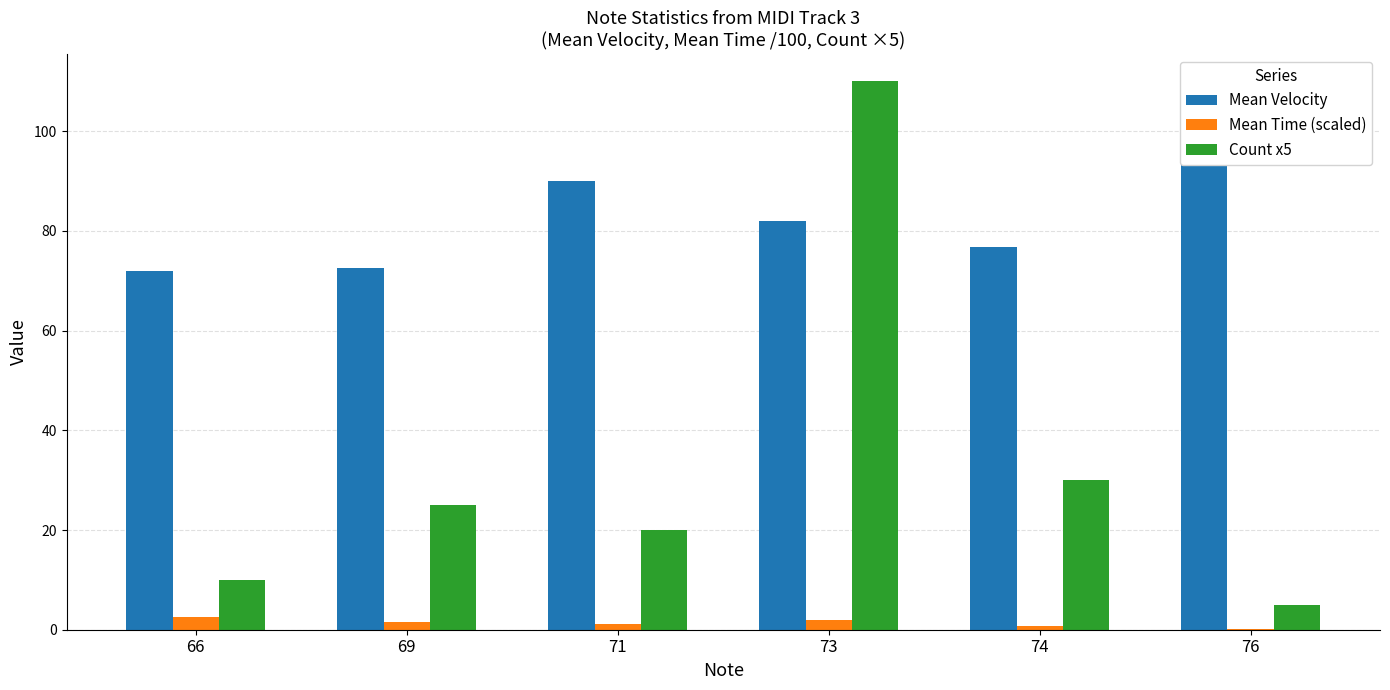

List the series in order of their overall mean, highest first.

Mean Velocity, Count x5, Mean Time (scaled)